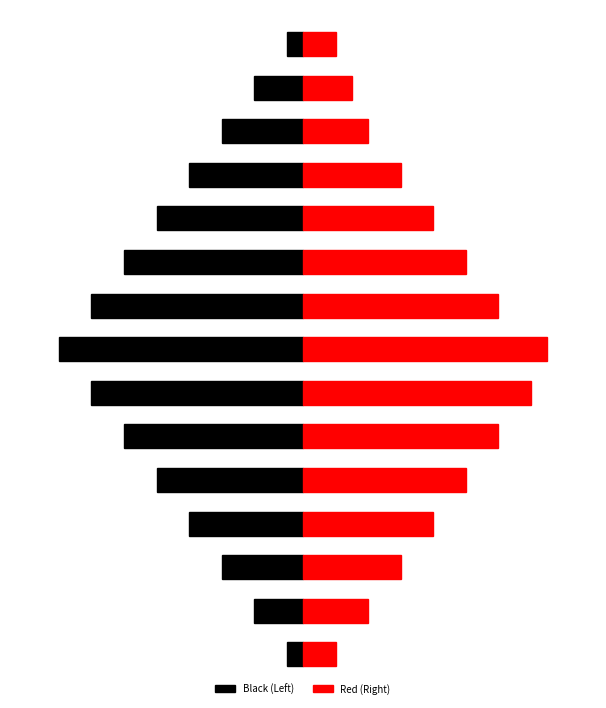

Is it true that Black (Left) equals -19 at 5?

False